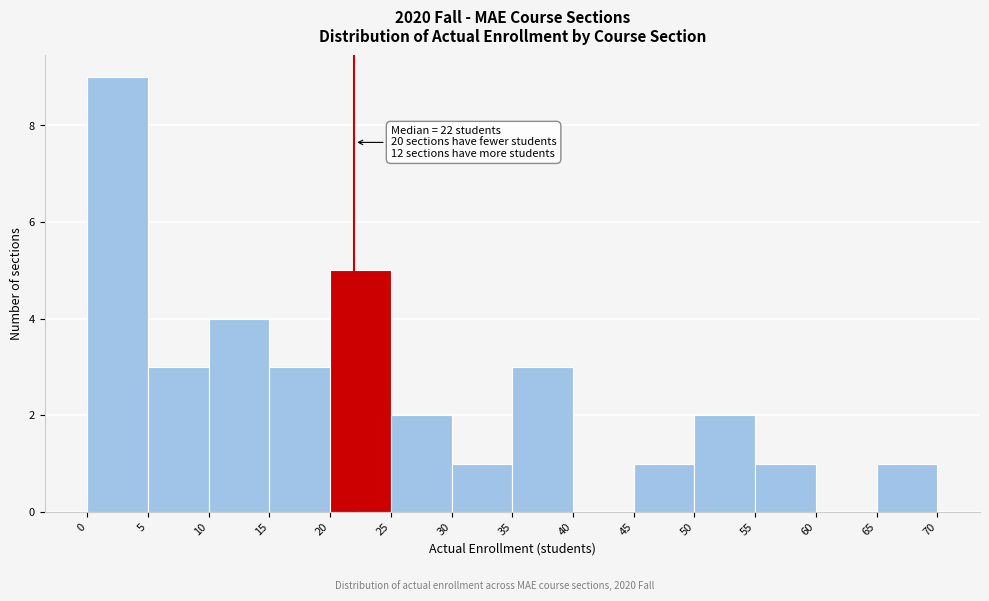

Over which range of the x-axis is the bar tallest?

0 to 5